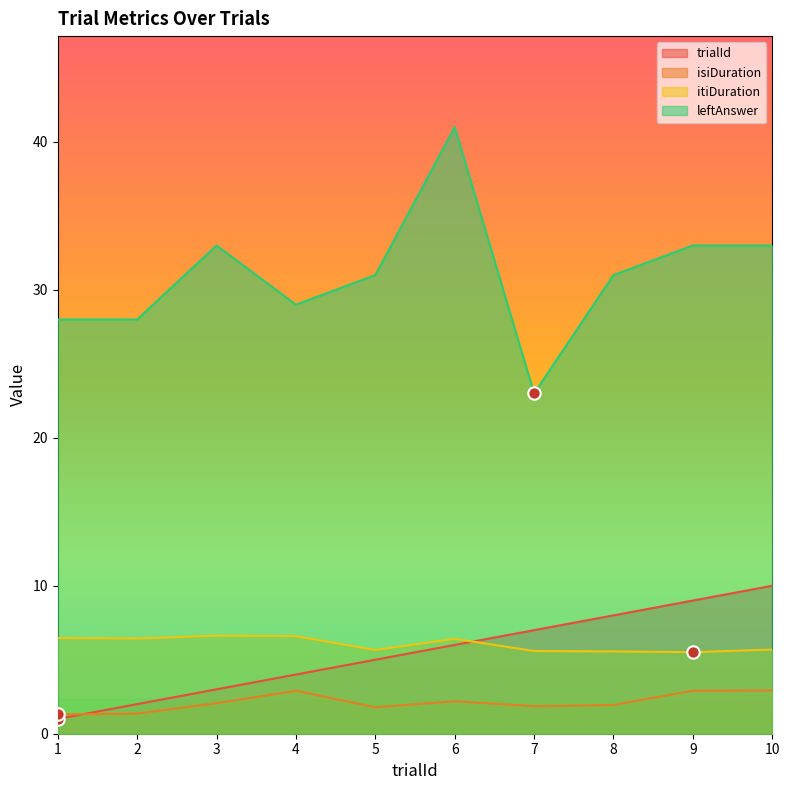

What is the total value across all series at 7?

37.5